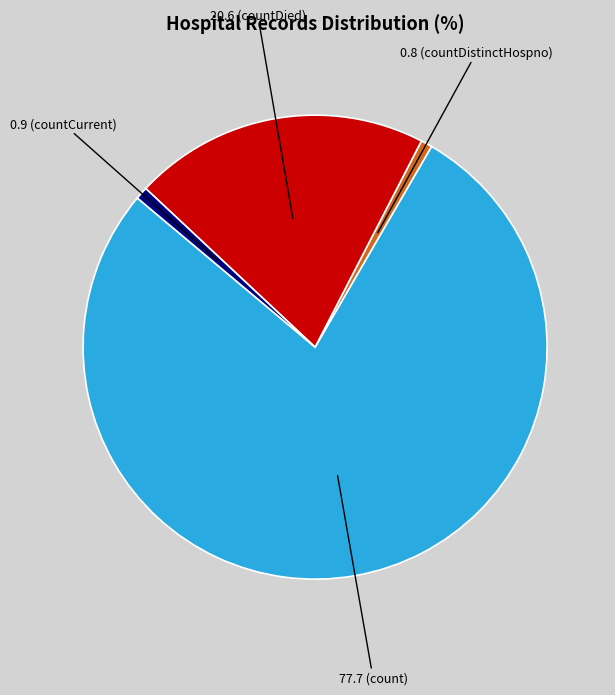

Does any single category account for the majority?

Yes